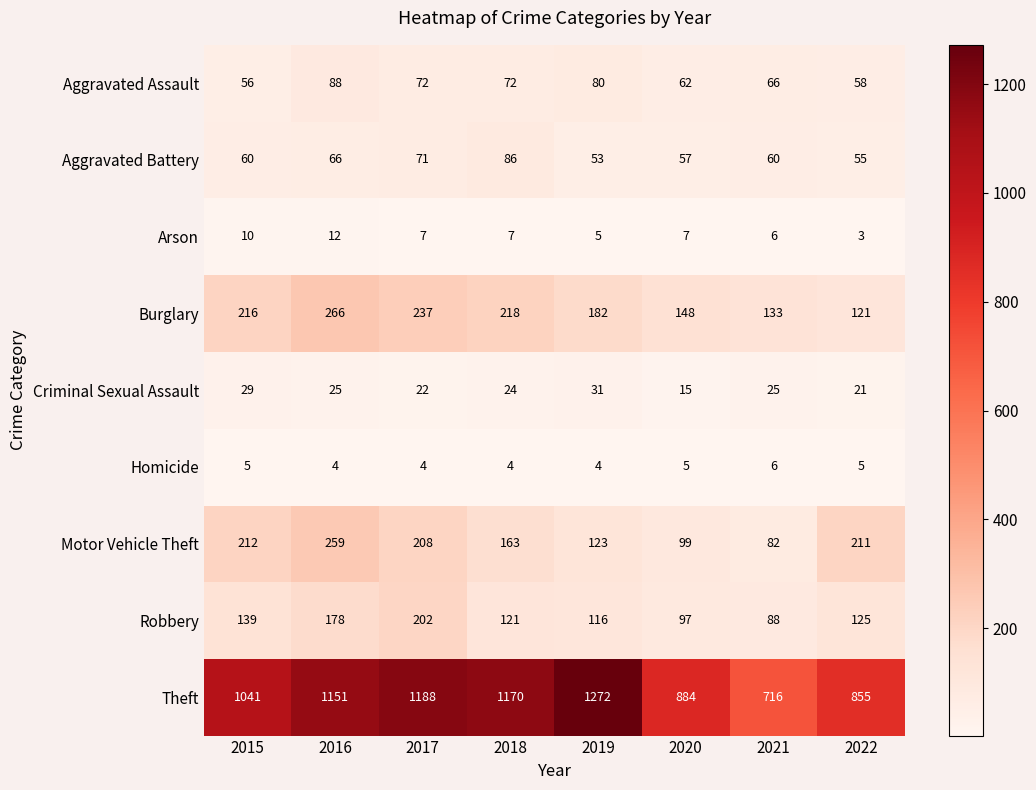

At how many categories does at least one series exceed 525?

8